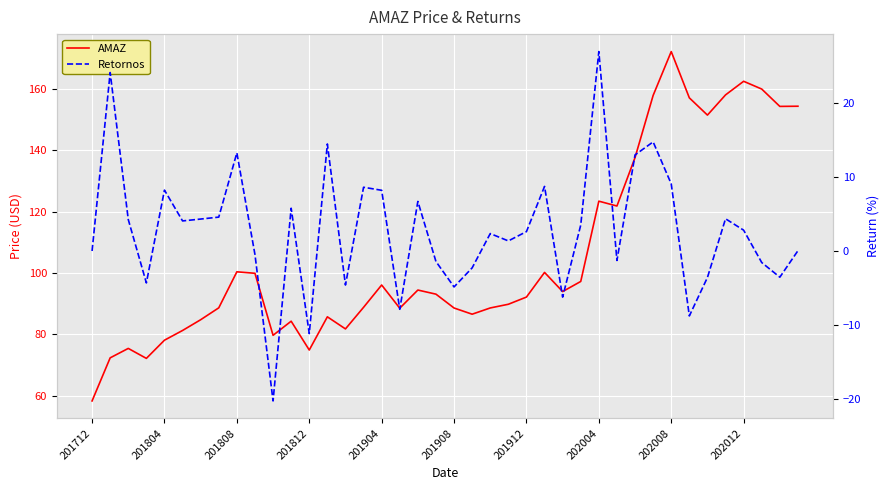

Is the value of Retornos at 35 greater than the value of AMAZ at 18?

No